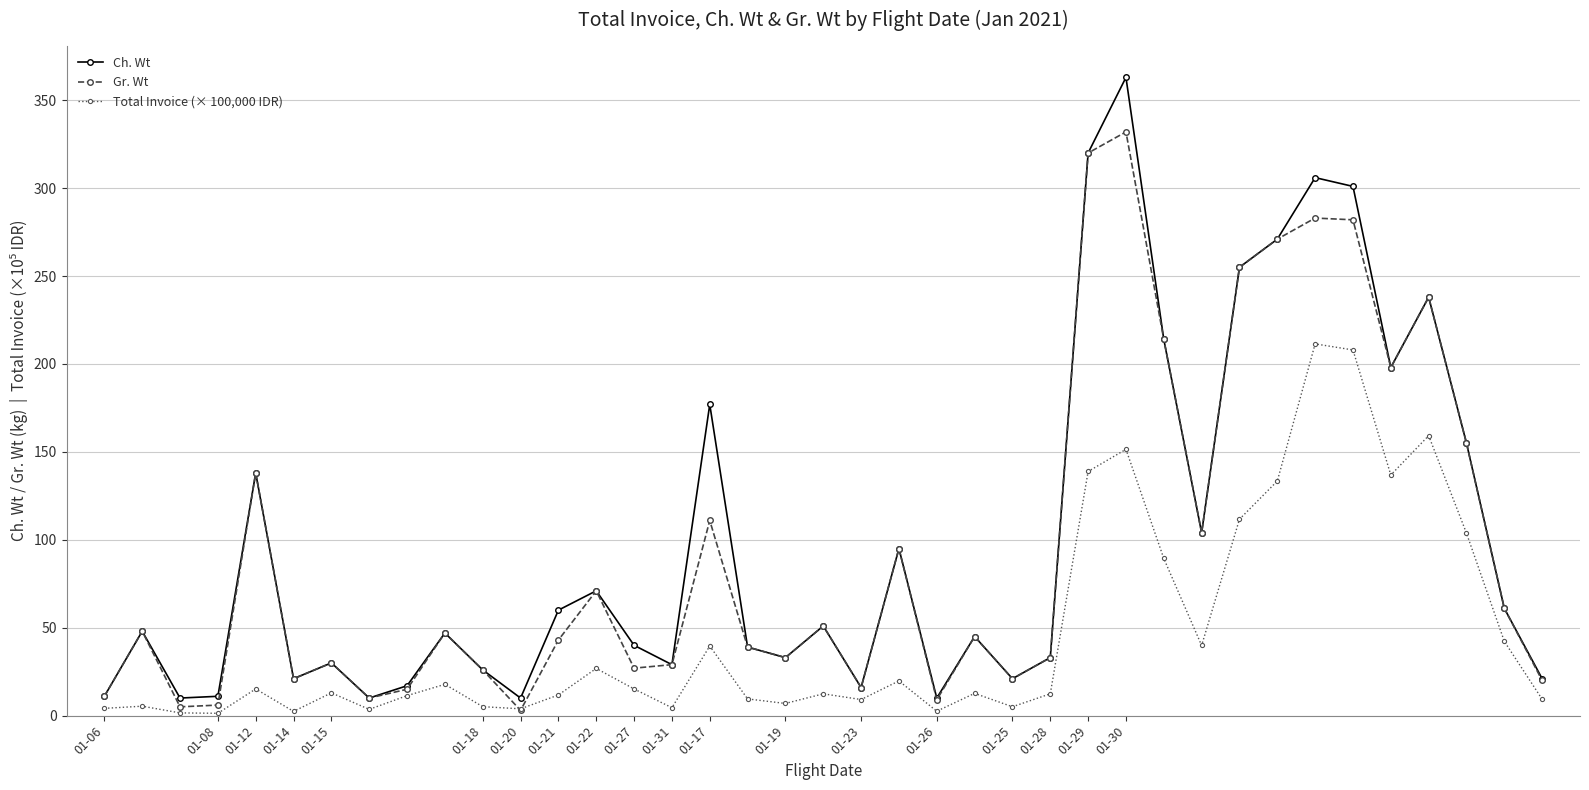

At how many categories does at least one series exceed 165?

10